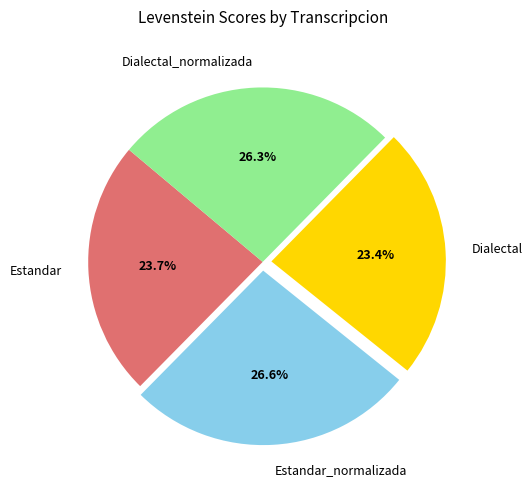

Count the number of slices in the pie.

4